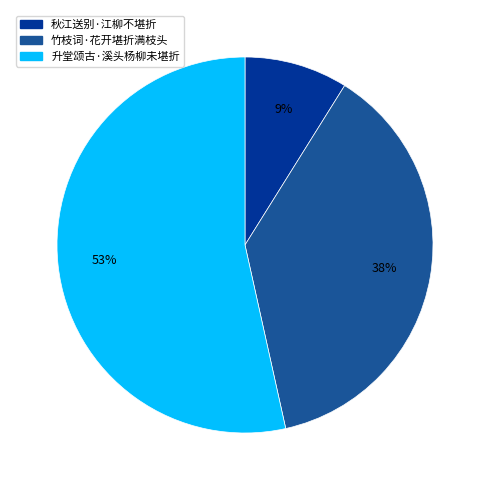

Which has a higher value, 升堂颂古·溪头杨柳未堪折 or 竹枝词·花开堪折满枝头?

升堂颂古·溪头杨柳未堪折